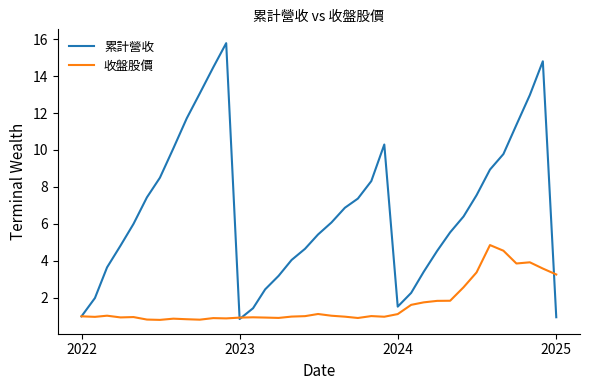

Which series has the widest spread of values?

累計營收